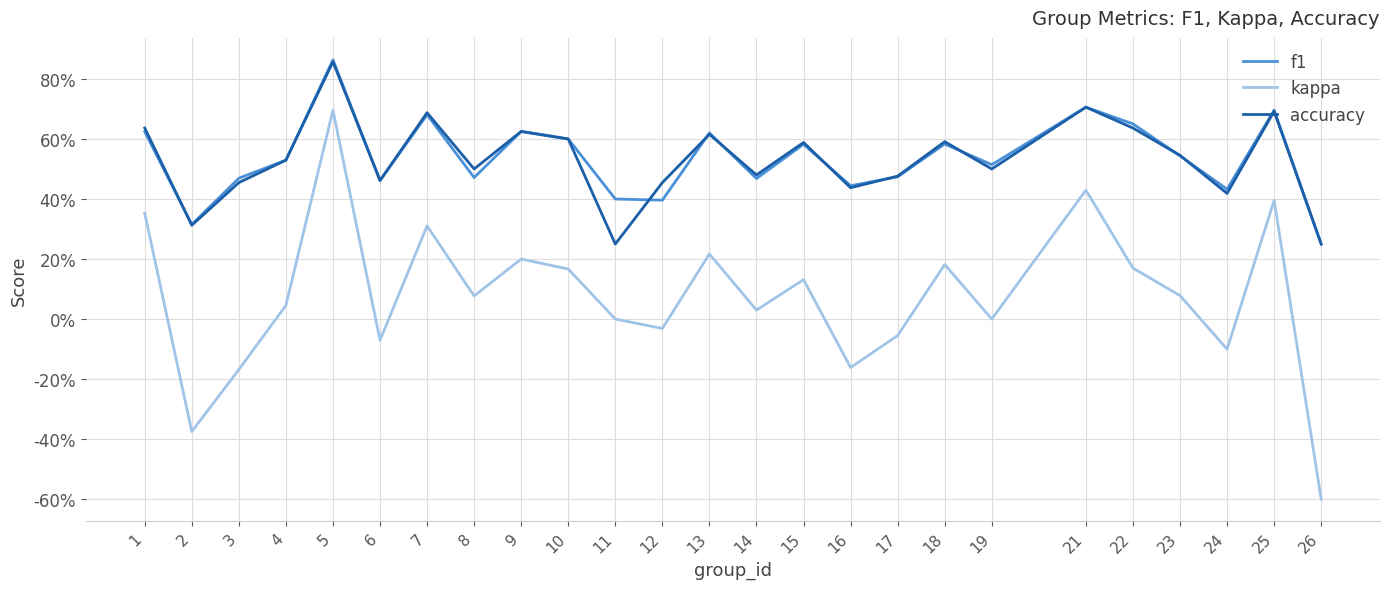

Does the chart display data point markers on the line(s)?

No